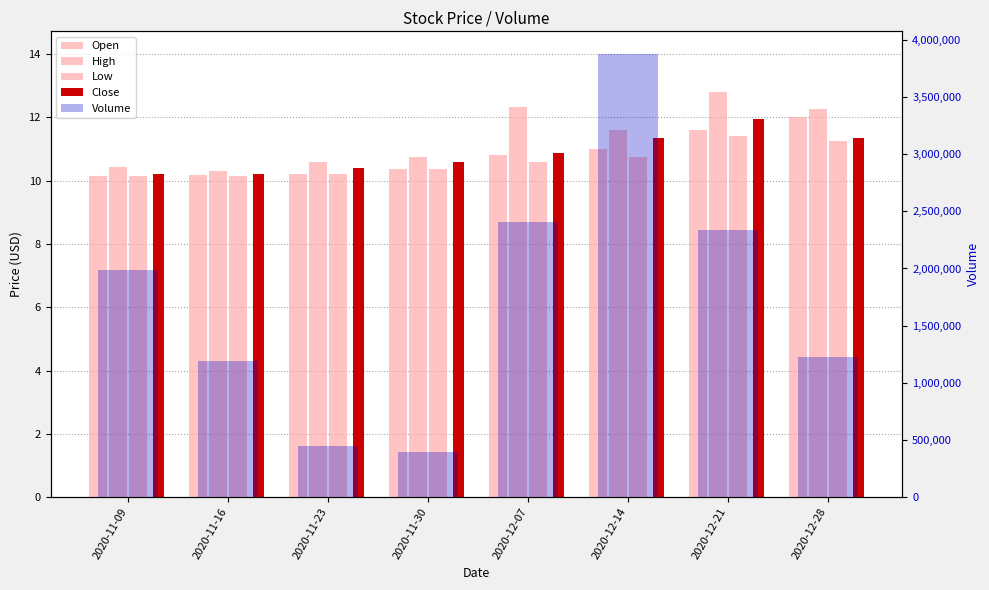

Is it true that Close equals 4.4 at 2020-11-30?

False